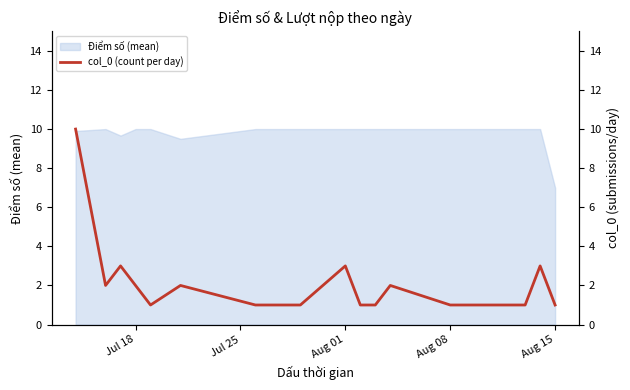

How many interior local valleys (lower than both neighbors) does the data have?

2